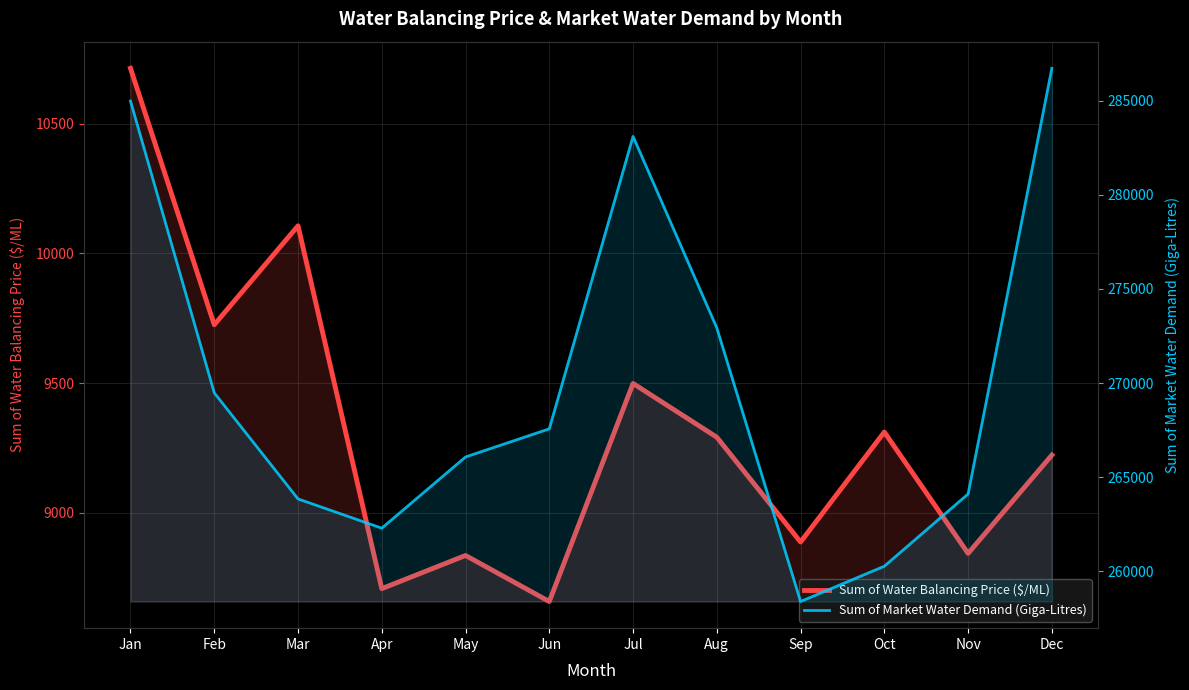

The Sum of Market Water Demand (Giga-Litres) series shows 283098.2 at Jul. True or false?

True